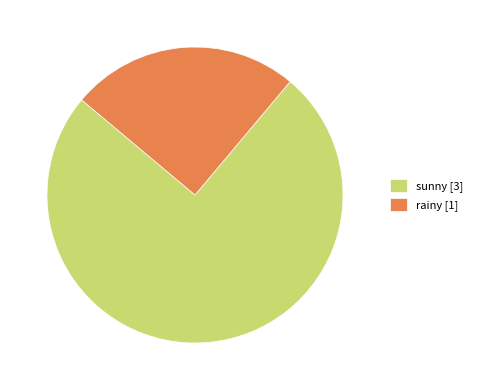

Is the sum of sunny and rainy greater than half?

Yes